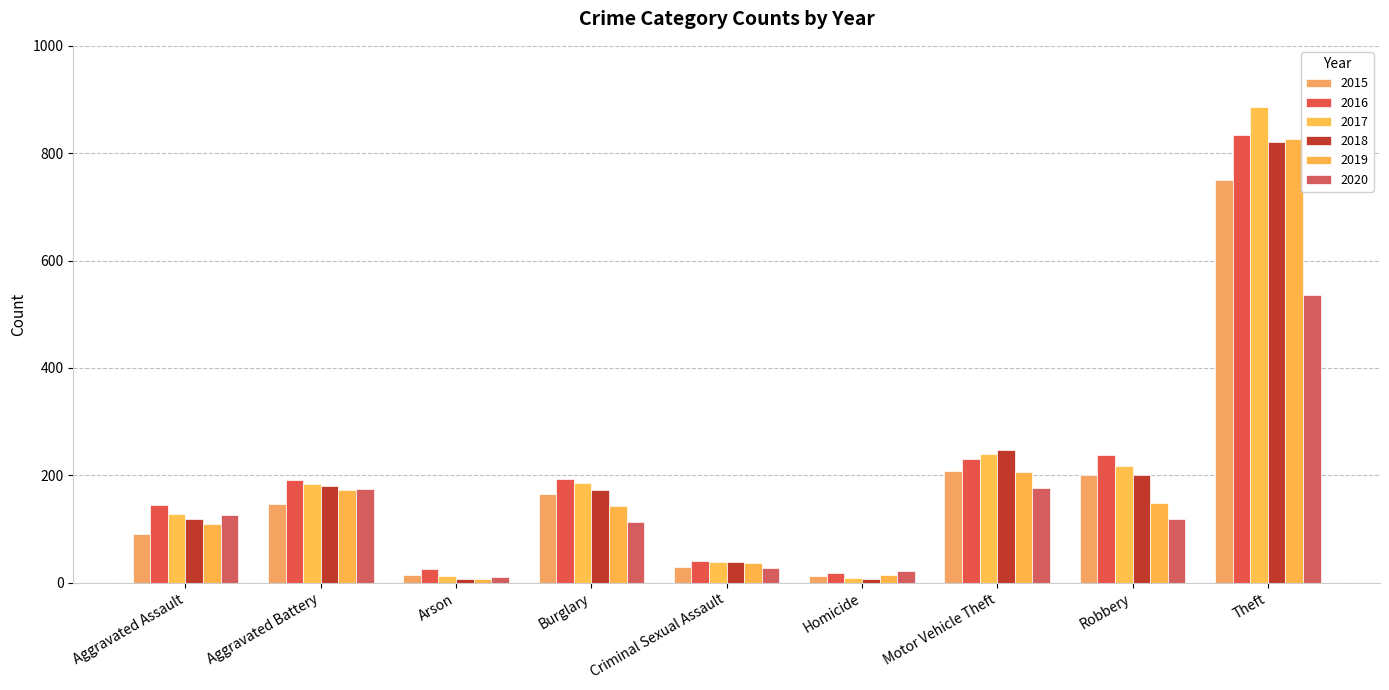

What is the difference between the 2020 values at Robbery and Motor Vehicle Theft?

58